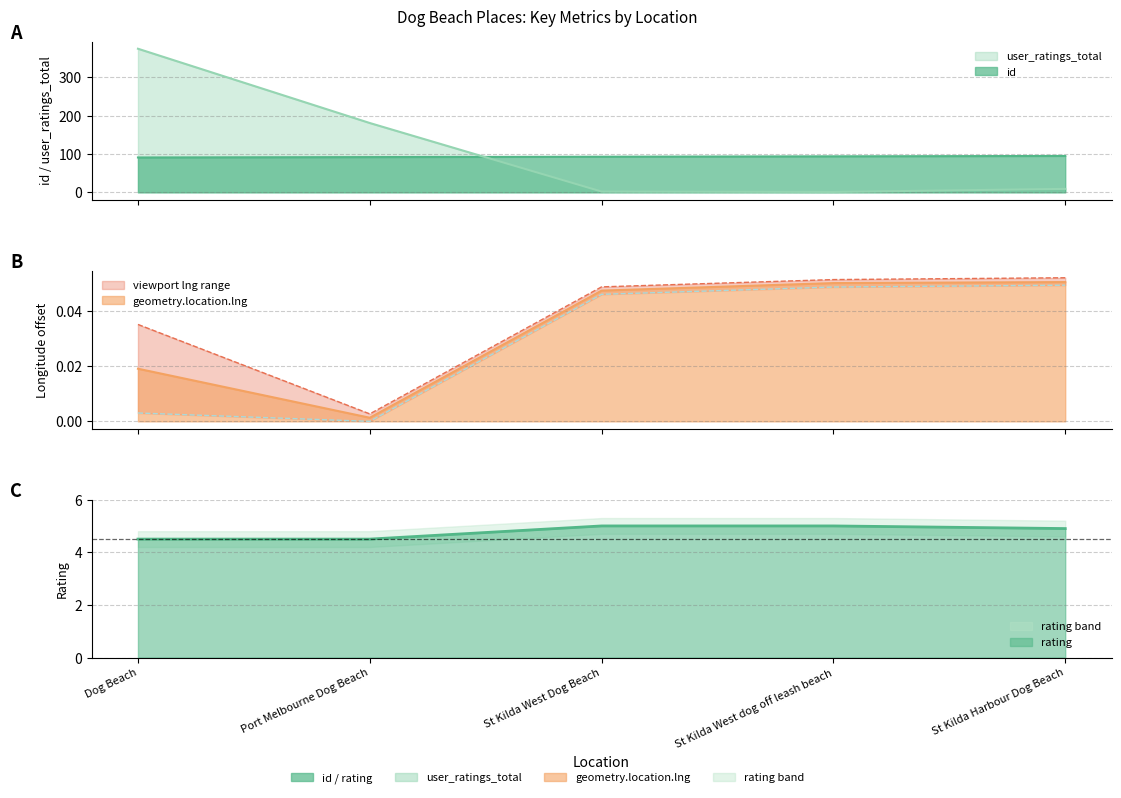

What is the sum of the rating values at St Kilda Harbour Dog Beach and Port Melbourne Dog Beach?

9.4